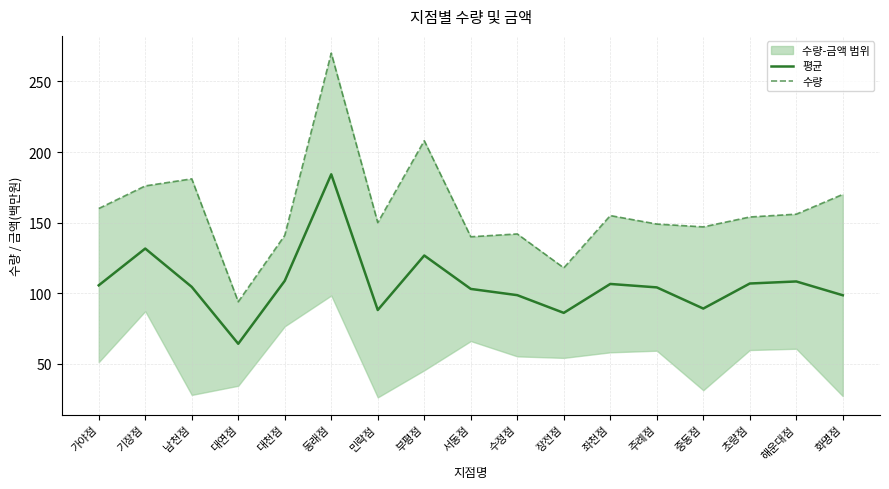

List the labels in order of 수량 value, largest first.

동래점, 부평점, 남천점, 기장점, 화명점, 가야점, 해운대점, 좌천점, 초량점, 민락점, 주례점, 중동점, 수정점, 대천점, 서동점, 장전점, 대연점